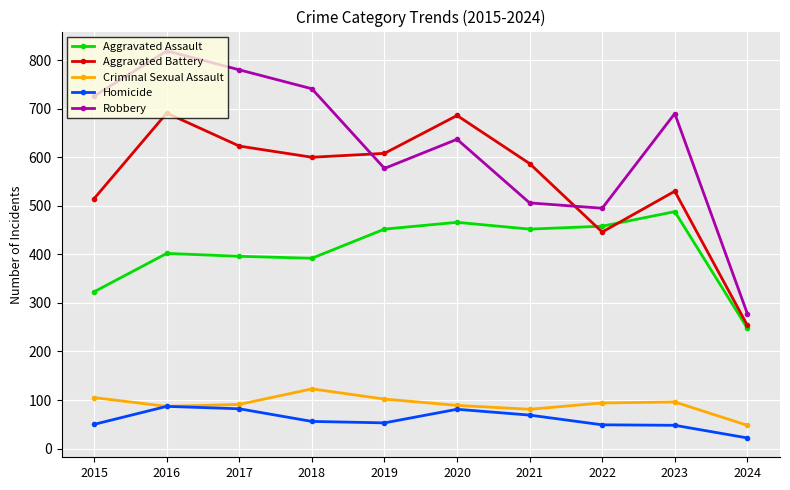

What is the value of the Criminal Sexual Assault point at the 5th from the left?

102